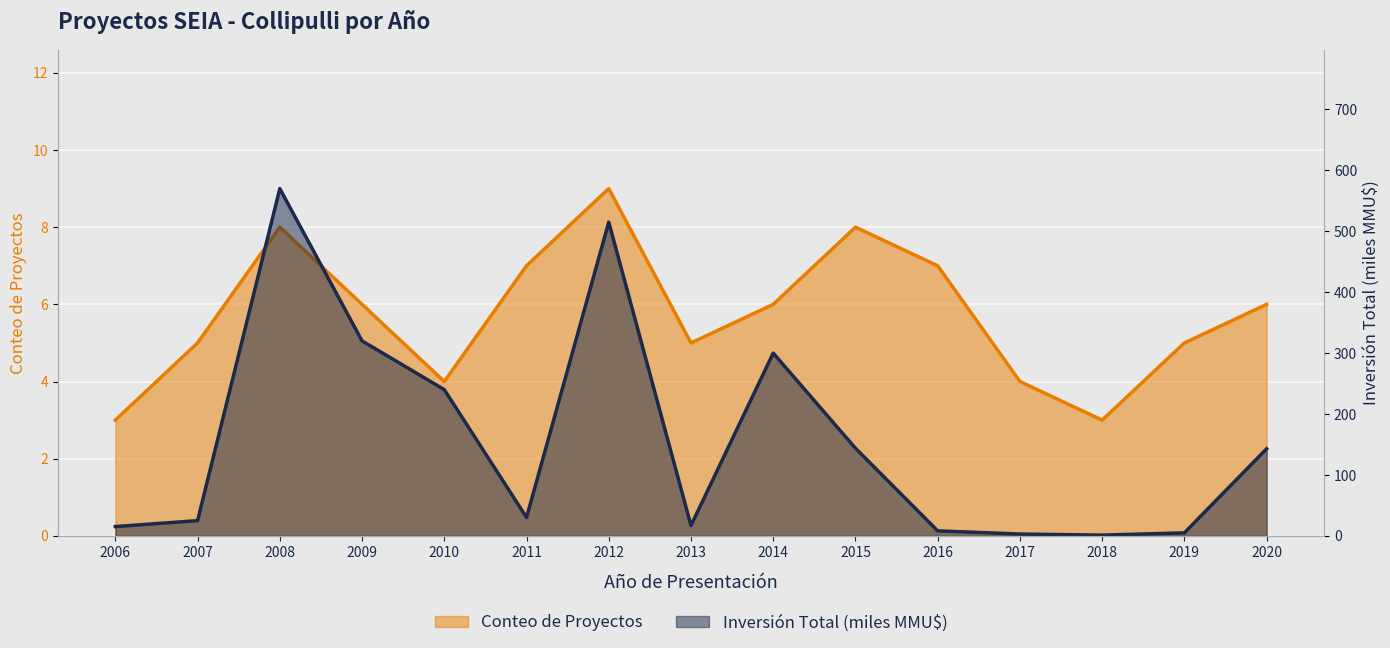

Count the number of categories in the chart.

15